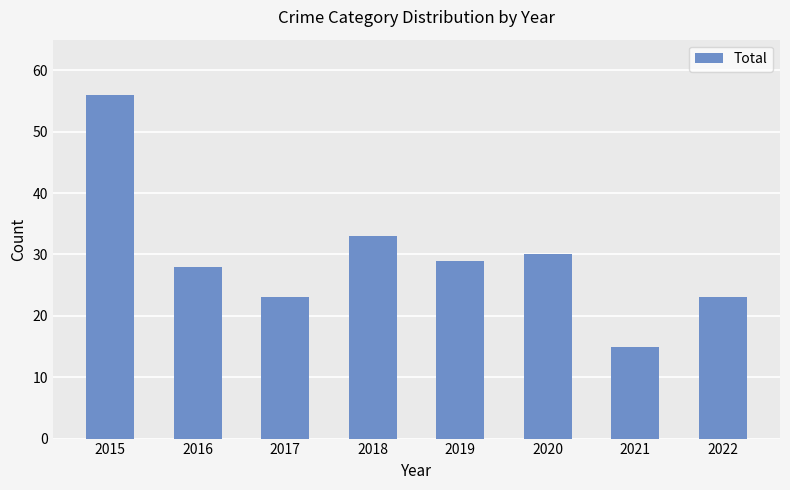

What is the greatest value displayed?

56